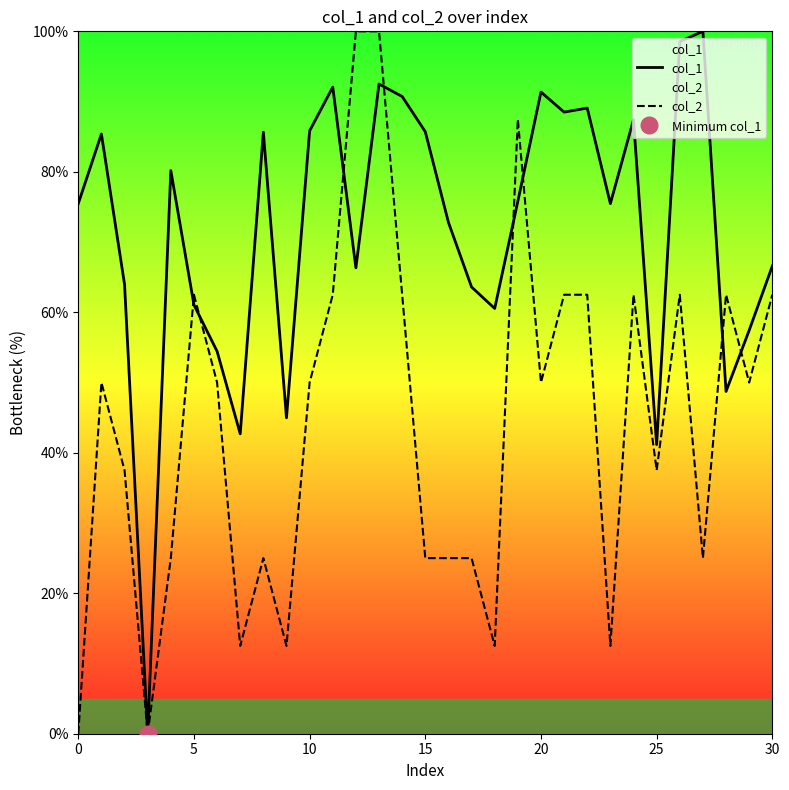

True or false: col_1 has a value of 27.5 at 0.

False